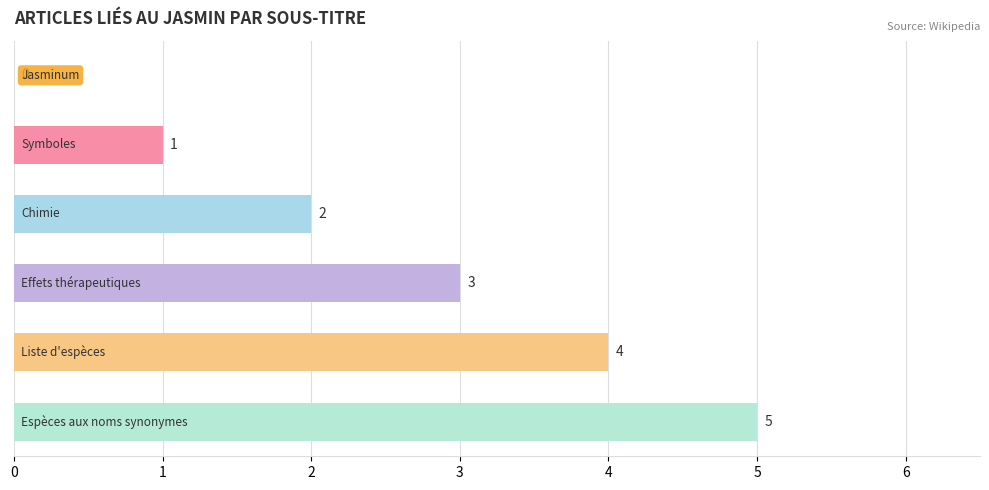

What is the sum of all values?

15